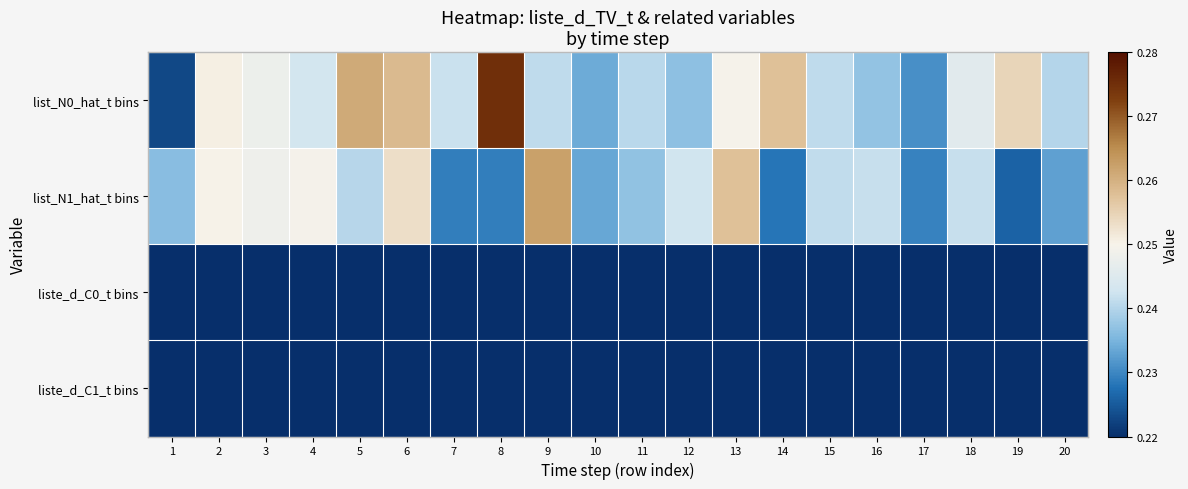

At which category is the sum across all series the highest?

6